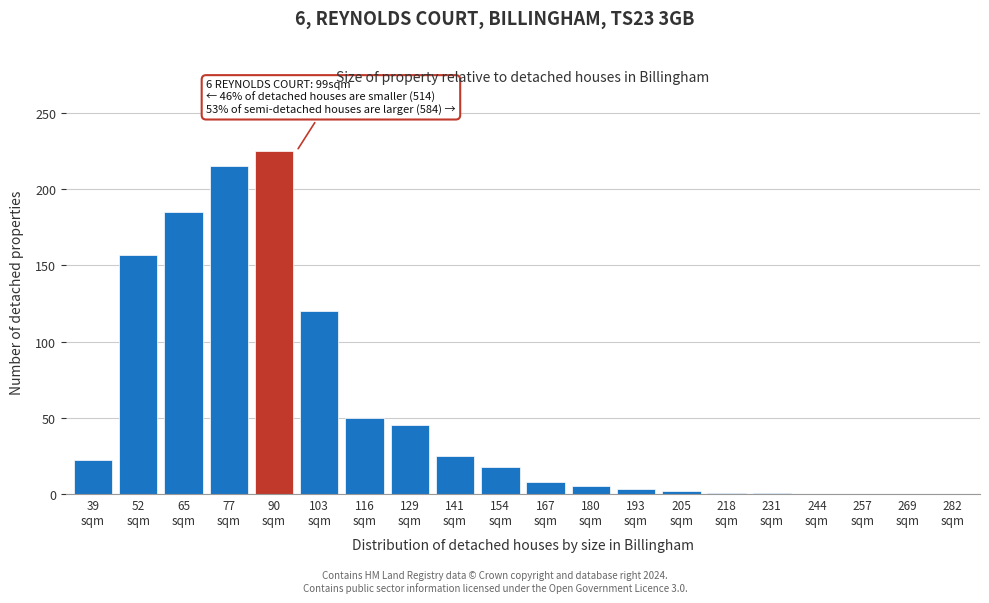

What is the maximum value shown in the chart?

225